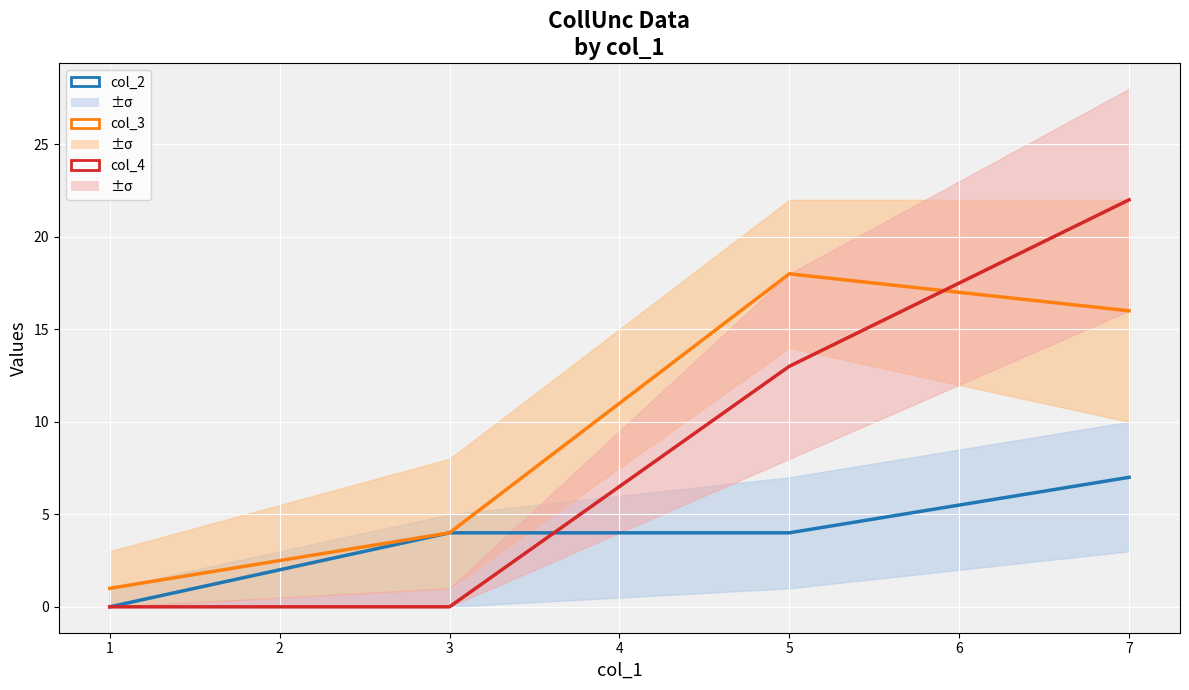

Reading left to right, transcribe all the data shown in this chart.

col_2: 0=0	1=4	2=4	3=7
col_3: 0=1	1=4	2=18	3=16
col_4: 0=0	1=0	2=13	3=22